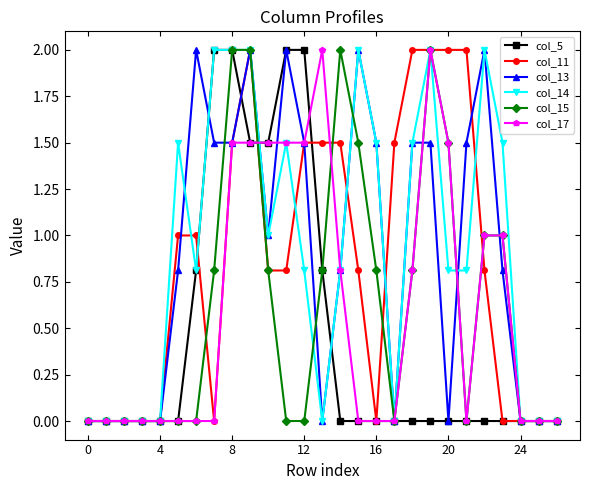

What is the value of the col_13 point at the 13th from the left?

1.5